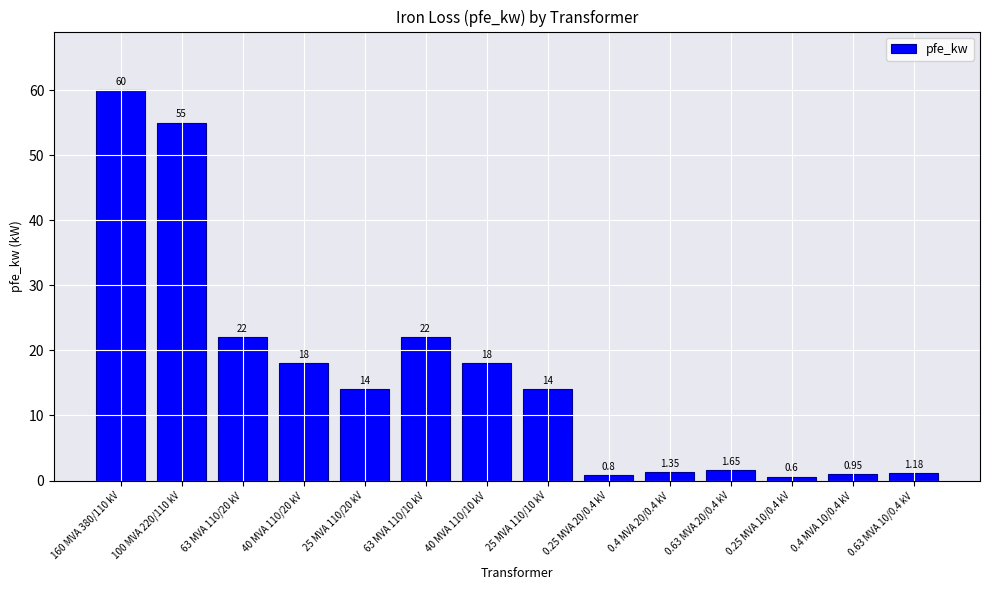

What position from the left is 0.63 MVA 20/0.4 kV?

11